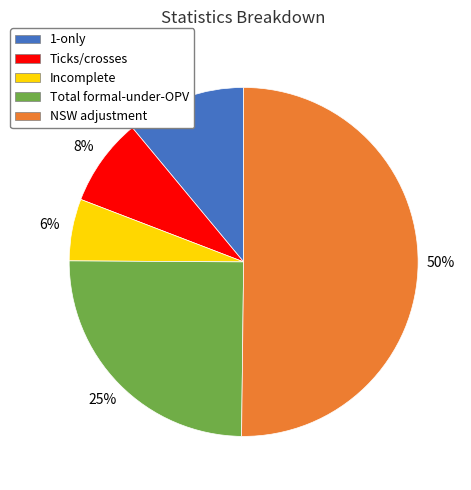

To the nearest percent, what is the difference between the Total formal-under-OPV and Incomplete slice percentages?

19%